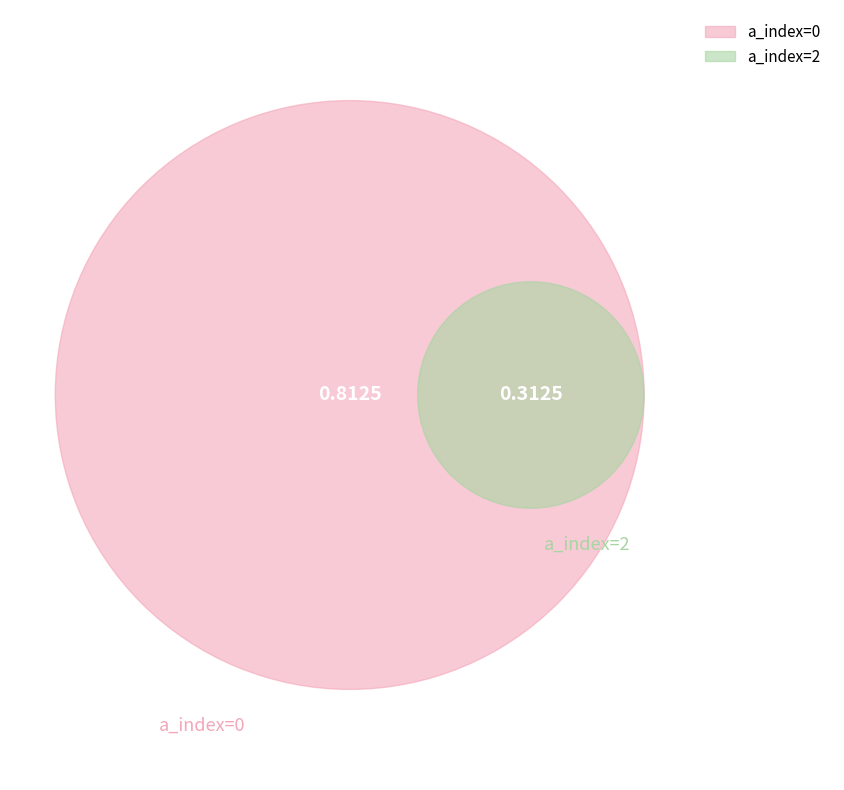

To the nearest percent, what portion does 2 represent?

28%